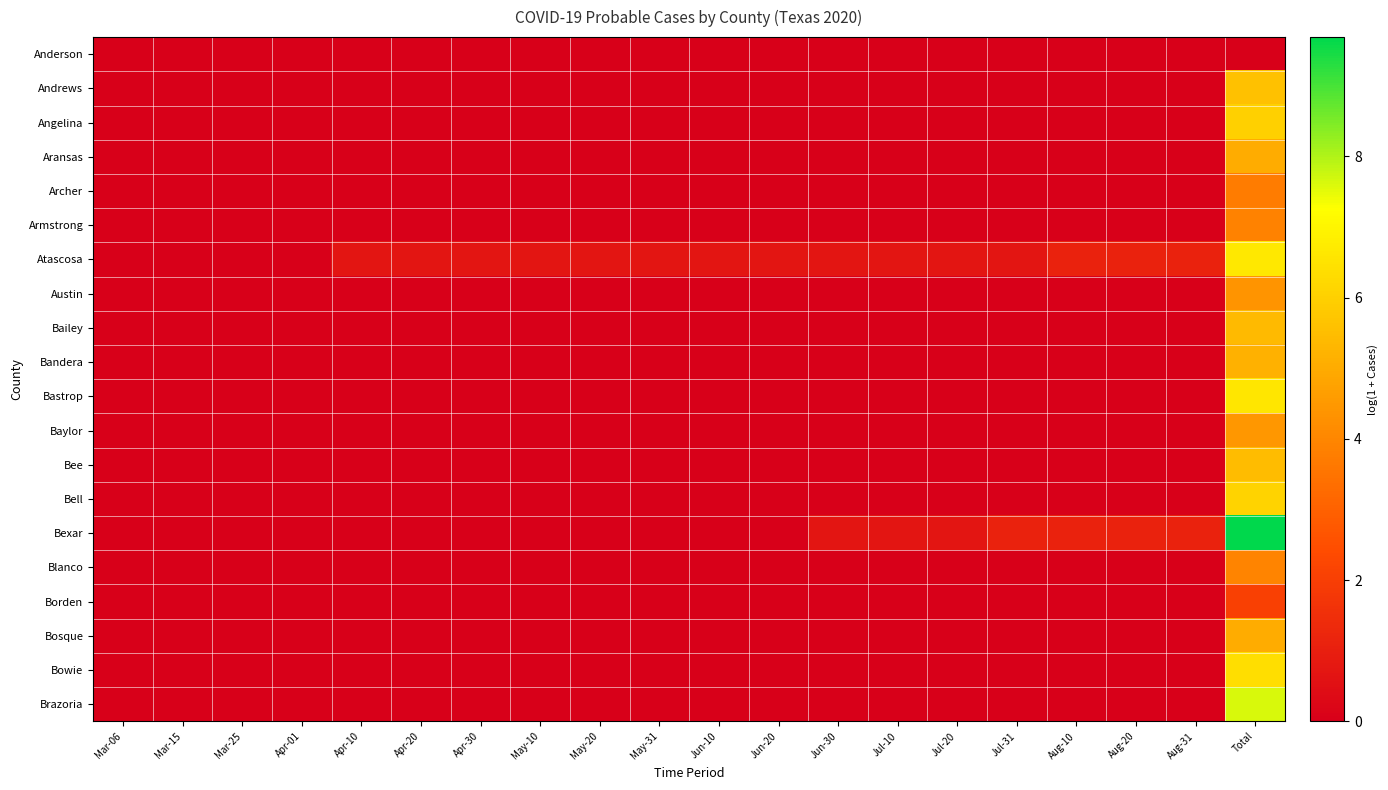

Which has a higher value, Mar-06 or Aug-20?

Mar-06